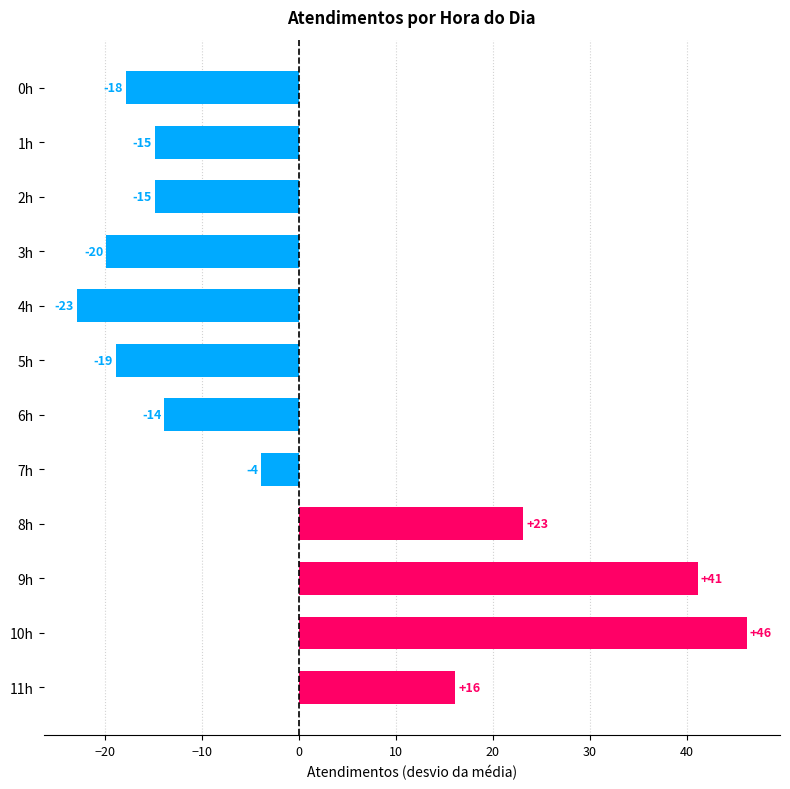

How many bars are there in total?

12